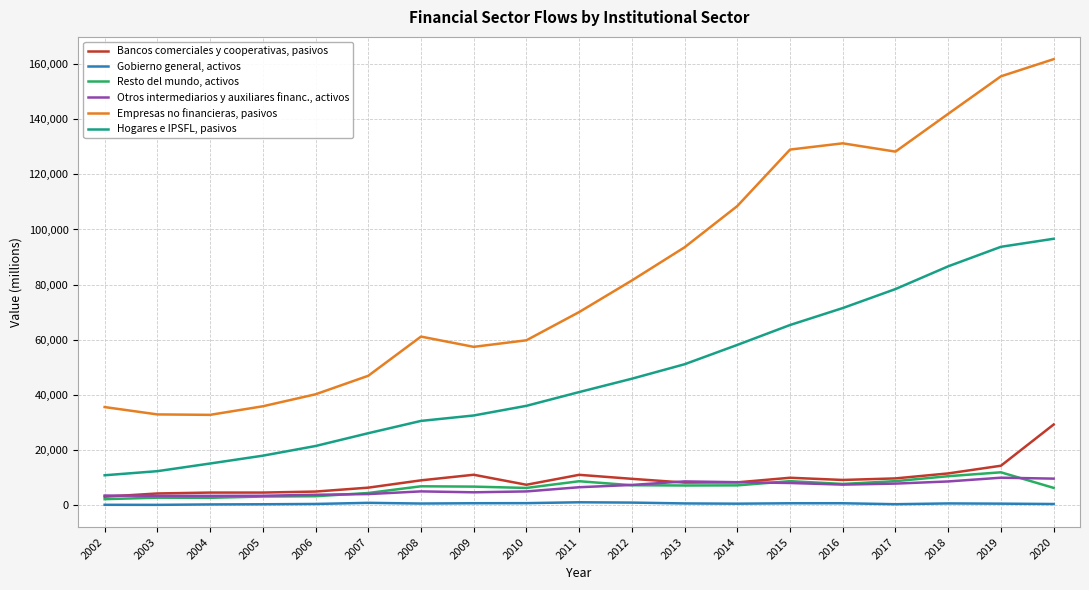

Which series has the widest spread of values?

Empresas no financieras, pasivos